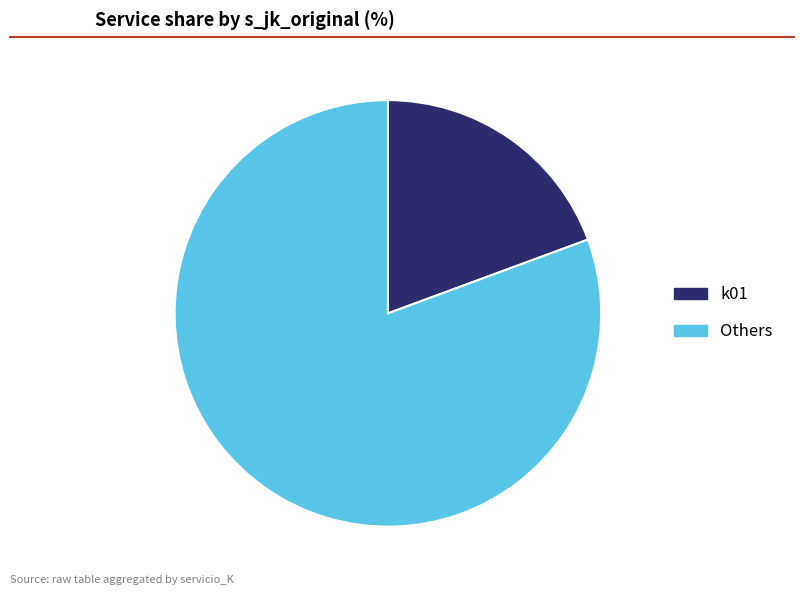

Which slice is the smallest?

k01